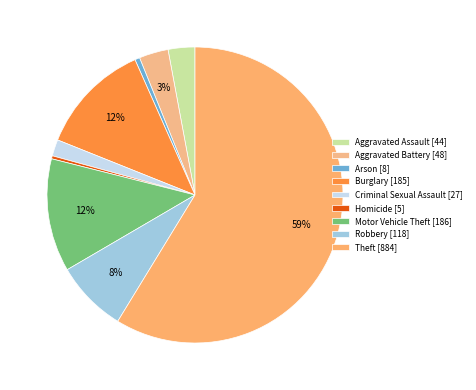

How many segments does this pie chart have?

9